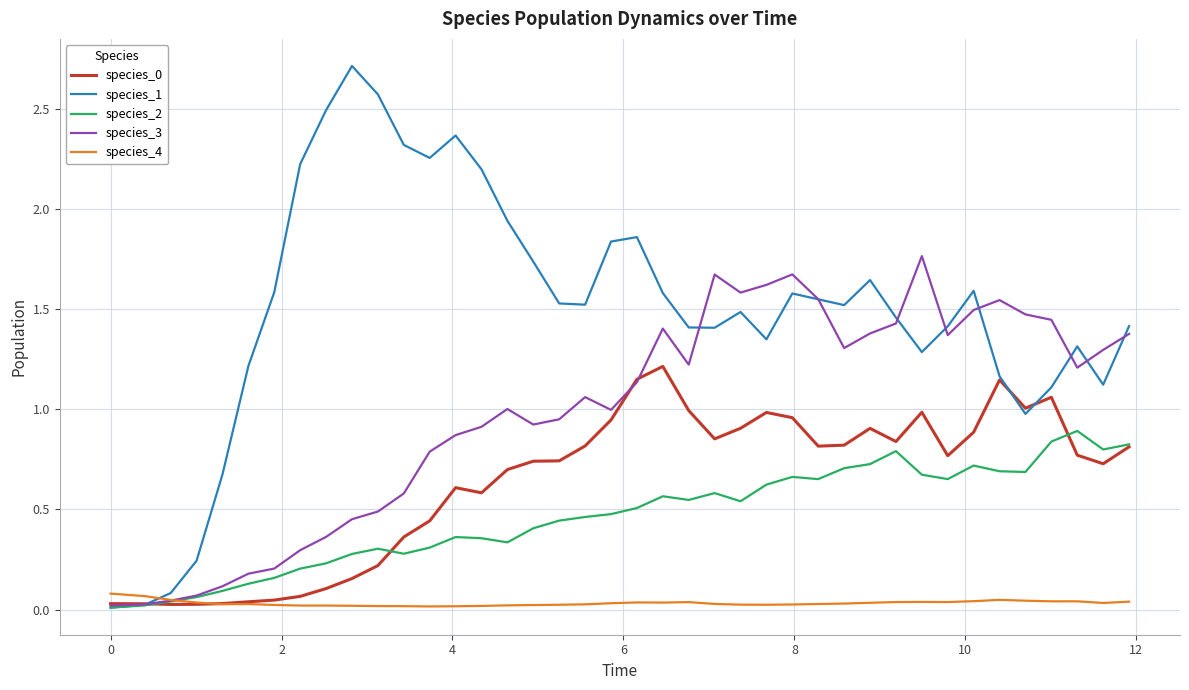

How many series are shown in this chart?

5